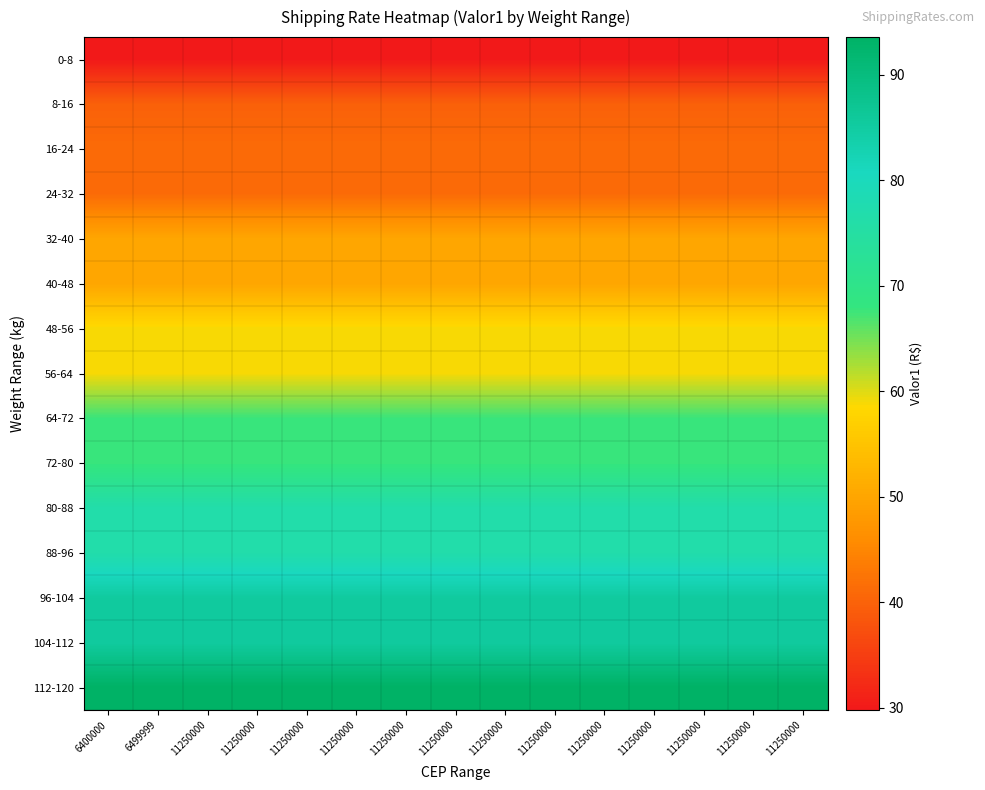

Reading left to right, what are all the values shown in this chart?

0-8: 6400000=29.8	6499999=29.8	11250000=29.8	11250000=29.8	11250000=29.8	11250000=29.8	11250000=29.8	11250000=29.8	11250000=29.8	11250000=29.8	11250000=29.8	11250000=29.8	11250000=29.8	11250000=29.8	11250000=29.8
8-16: 6400000=39.8	6499999=39.8	11250000=39.8	11250000=39.8	11250000=39.8	11250000=39.8	11250000=39.8	11250000=39.8	11250000=39.8	11250000=39.8	11250000=39.8	11250000=39.8	11250000=39.8	11250000=39.8	11250000=39.8
16-24: 6400000=41.2	6499999=41.2	11250000=41.2	11250000=41.2	11250000=41.2	11250000=41.2	11250000=41.2	11250000=41.2	11250000=41.2	11250000=41.2	11250000=41.2	11250000=41.2	11250000=41.2	11250000=41.2	11250000=41.2
24-32: 6400000=41.2	6499999=41.2	11250000=41.2	11250000=41.2	11250000=41.2	11250000=41.2	11250000=41.2	11250000=41.2	11250000=41.2	11250000=41.2	11250000=41.2	11250000=41.2	11250000=41.2	11250000=41.2	11250000=41.2
32-40: 6400000=50.1	6499999=50.1	11250000=50.1	11250000=50.1	11250000=50.1	11250000=50.1	11250000=50.1	11250000=50.1	11250000=50.1	11250000=50.1	11250000=50.1	11250000=50.1	11250000=50.1	11250000=50.1	11250000=50.1
40-48: 6400000=50.1	6499999=50.1	11250000=50.1	11250000=50.1	11250000=50.1	11250000=50.1	11250000=50.1	11250000=50.1	11250000=50.1	11250000=50.1	11250000=50.1	11250000=50.1	11250000=50.1	11250000=50.1	11250000=50.1
48-56: 6400000=58.9	6499999=58.9	11250000=58.9	11250000=58.9	11250000=58.9	11250000=58.9	11250000=58.9	11250000=58.9	11250000=58.9	11250000=58.9	11250000=58.9	11250000=58.9	11250000=58.9	11250000=58.9	11250000=58.9
56-64: 6400000=58.9	6499999=58.9	11250000=58.9	11250000=58.9	11250000=58.9	11250000=58.9	11250000=58.9	11250000=58.9	11250000=58.9	11250000=58.9	11250000=58.9	11250000=58.9	11250000=58.9	11250000=58.9	11250000=58.9
64-72: 6400000=67.7	6499999=67.7	11250000=67.7	11250000=67.7	11250000=67.7	11250000=67.7	11250000=67.7	11250000=67.7	11250000=67.7	11250000=67.7	11250000=67.7	11250000=67.7	11250000=67.7	11250000=67.7	11250000=67.7
72-80: 6400000=67.7	6499999=67.7	11250000=67.7	11250000=67.7	11250000=67.7	11250000=67.7	11250000=67.7	11250000=67.7	11250000=67.7	11250000=67.7	11250000=67.7	11250000=67.7	11250000=67.7	11250000=67.7	11250000=67.7
80-88: 6400000=76.5	6499999=76.5	11250000=76.5	11250000=76.5	11250000=76.5	11250000=76.5	11250000=76.5	11250000=76.5	11250000=76.5	11250000=76.5	11250000=76.5	11250000=76.5	11250000=76.5	11250000=76.5	11250000=76.5
88-96: 6400000=76.5	6499999=76.5	11250000=76.5	11250000=76.5	11250000=76.5	11250000=76.5	11250000=76.5	11250000=76.5	11250000=76.5	11250000=76.5	11250000=76.5	11250000=76.5	11250000=76.5	11250000=76.5	11250000=76.5
96-104: 6400000=85.3	6499999=85.3	11250000=85.3	11250000=85.3	11250000=85.3	11250000=85.3	11250000=85.3	11250000=85.3	11250000=85.3	11250000=85.3	11250000=85.3	11250000=85.3	11250000=85.3	11250000=85.3	11250000=85.3
104-112: 6400000=85.3	6499999=85.3	11250000=85.3	11250000=85.3	11250000=85.3	11250000=85.3	11250000=85.3	11250000=85.3	11250000=85.3	11250000=85.3	11250000=85.3	11250000=85.3	11250000=85.3	11250000=85.3	11250000=85.3
112-120: 6400000=93.5	6499999=93.5	11250000=93.5	11250000=93.5	11250000=93.5	11250000=93.5	11250000=93.5	11250000=93.5	11250000=93.5	11250000=93.5	11250000=93.5	11250000=93.5	11250000=93.5	11250000=93.5	11250000=93.5